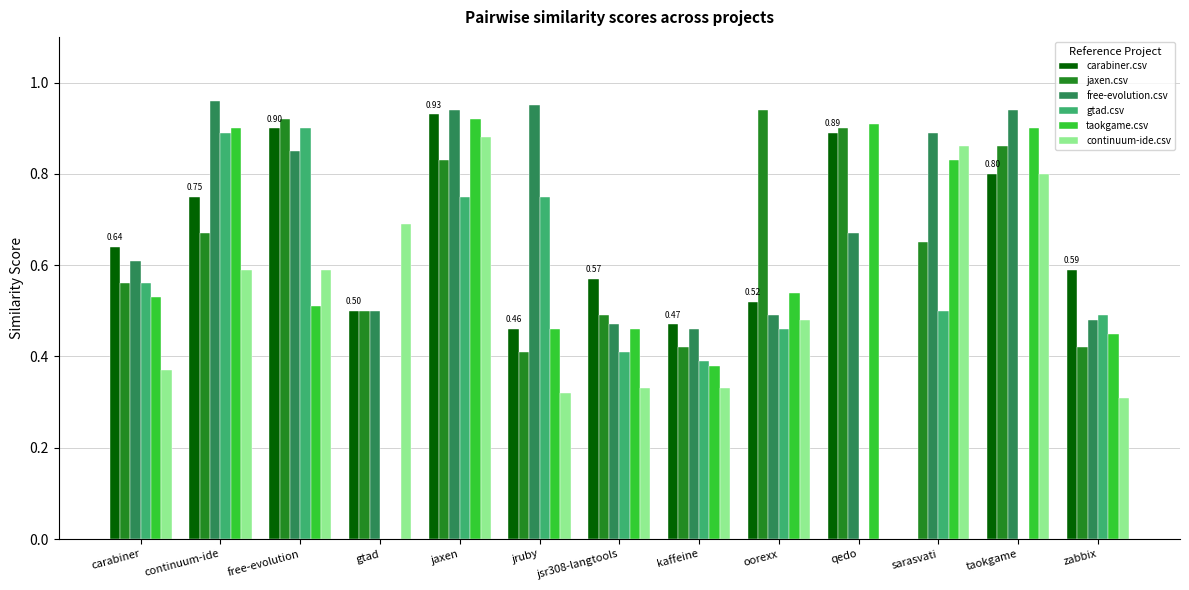

Between carabiner and zabbix, which series saw the biggest shift?

jaxen.csv